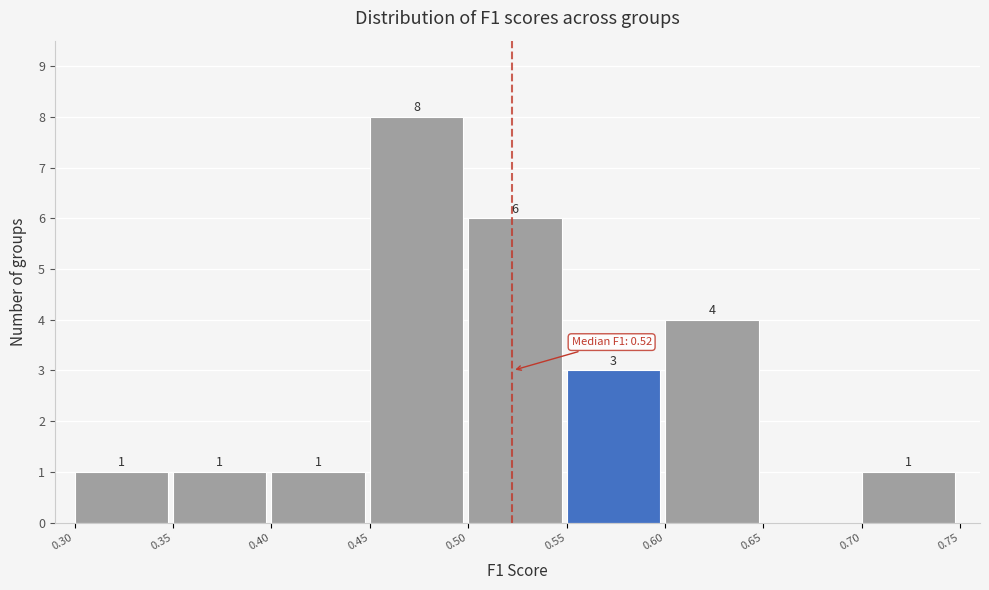

Which range on the x-axis has the tallest bar?

0.45 to 0.50